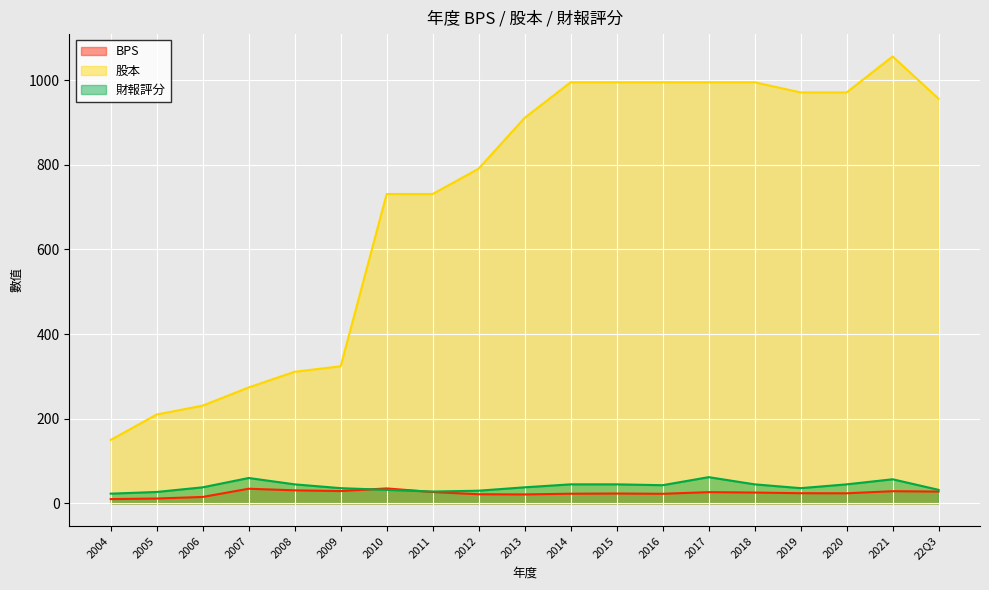

How many interior local valleys does the BPS series have?

4